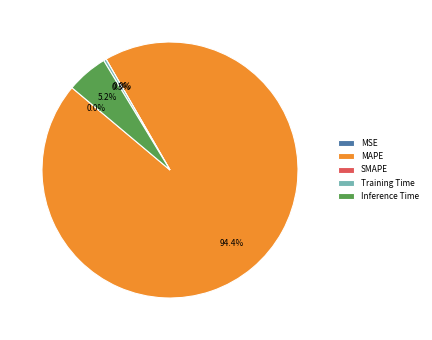

What is the total percentage of Training Time and SMAPE?

0.3%